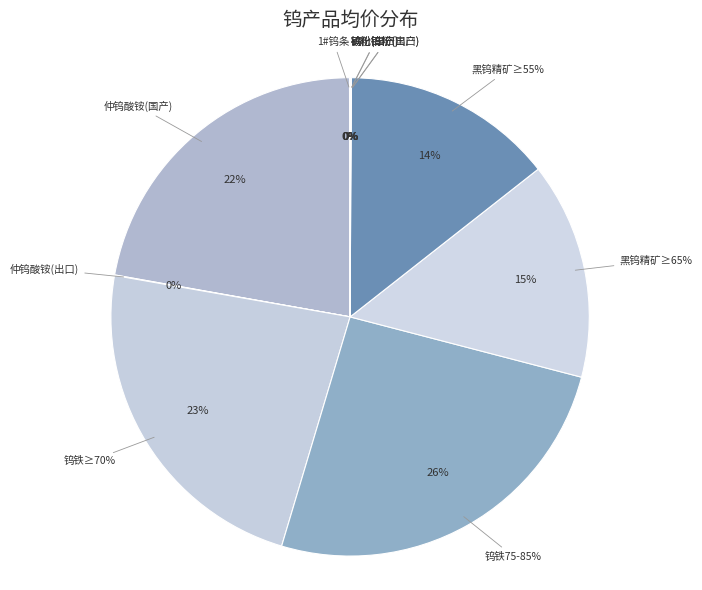

Combined, do 黑钨精矿≥65% and 仲钨酸铵(国产) account for over 50%?

No